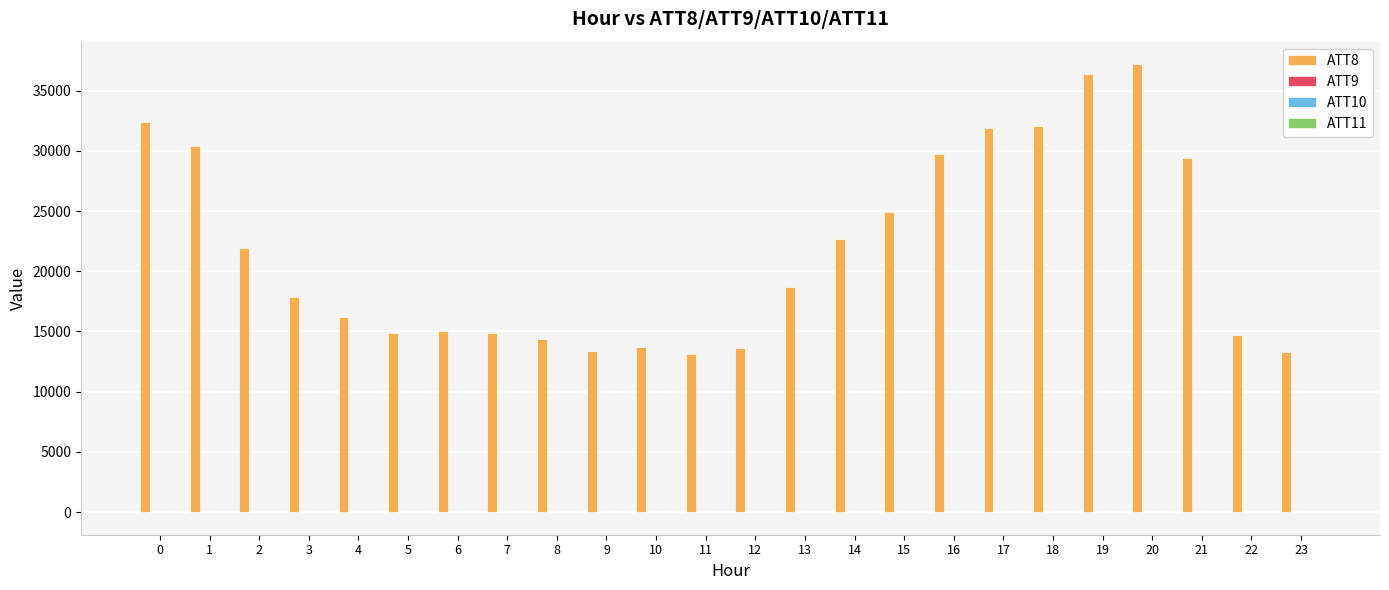

What is the greatest value displayed?

37200.0